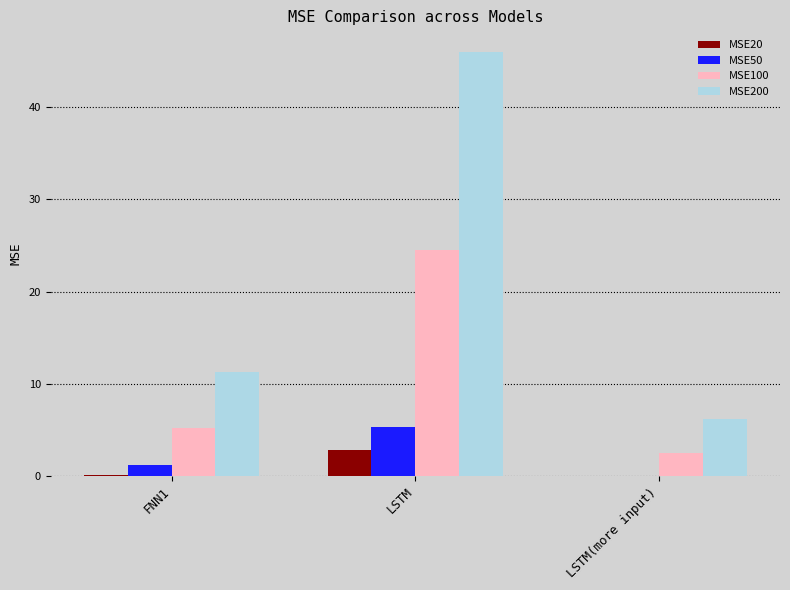

What is the spread (max minus min) of values at LSTM?

43.2